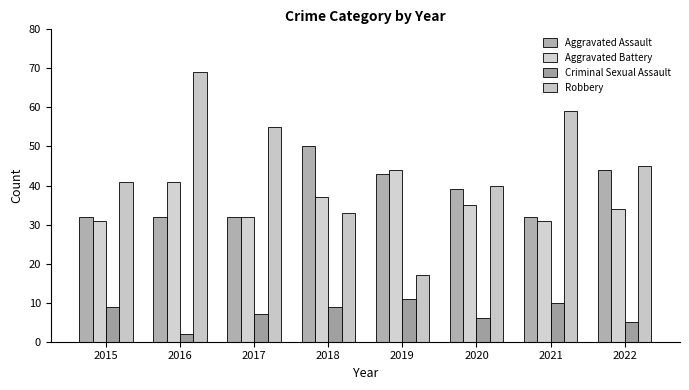

What is the maximum value for Aggravated Assault?

50